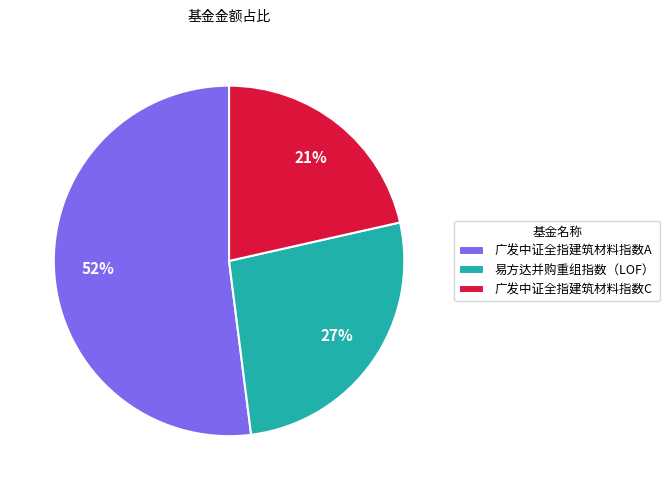

Does 广发中证全指建筑材料指数A represent more than half of the total?

Yes